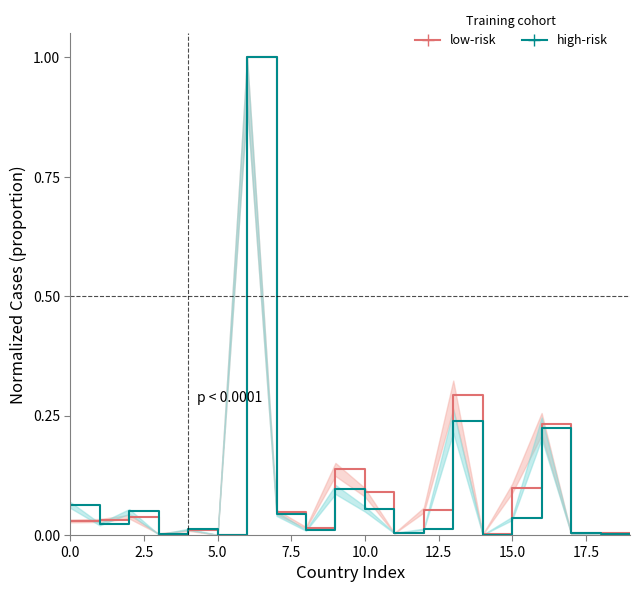

Rank the series by their average value, from lowest to highest.

high-risk, low-risk